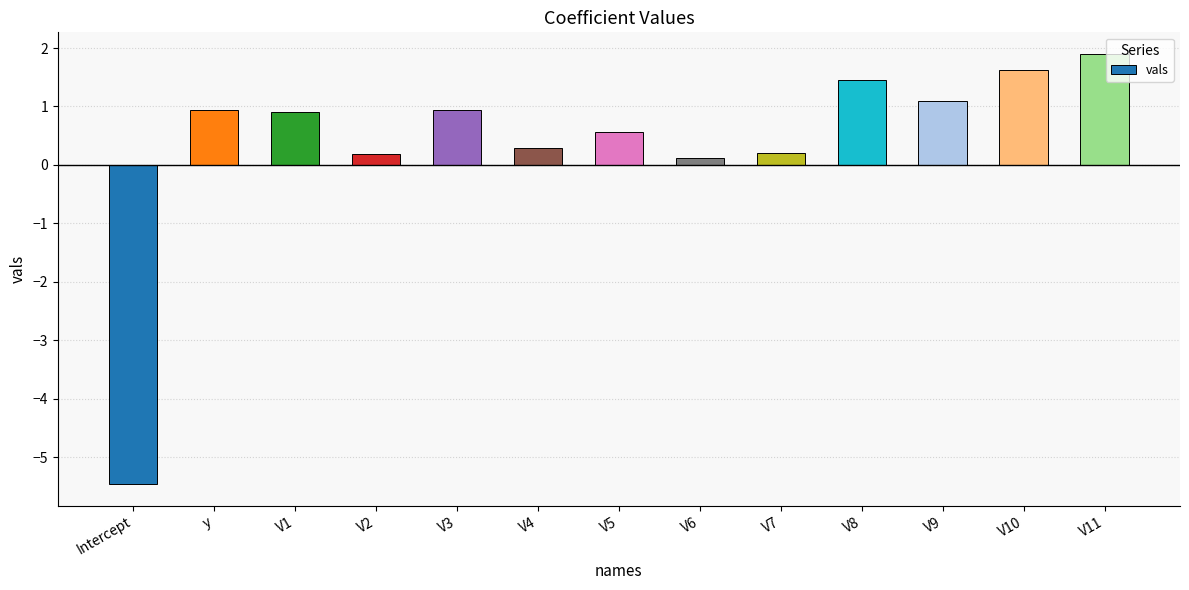

What is the label of the 2nd bar from the left?

y